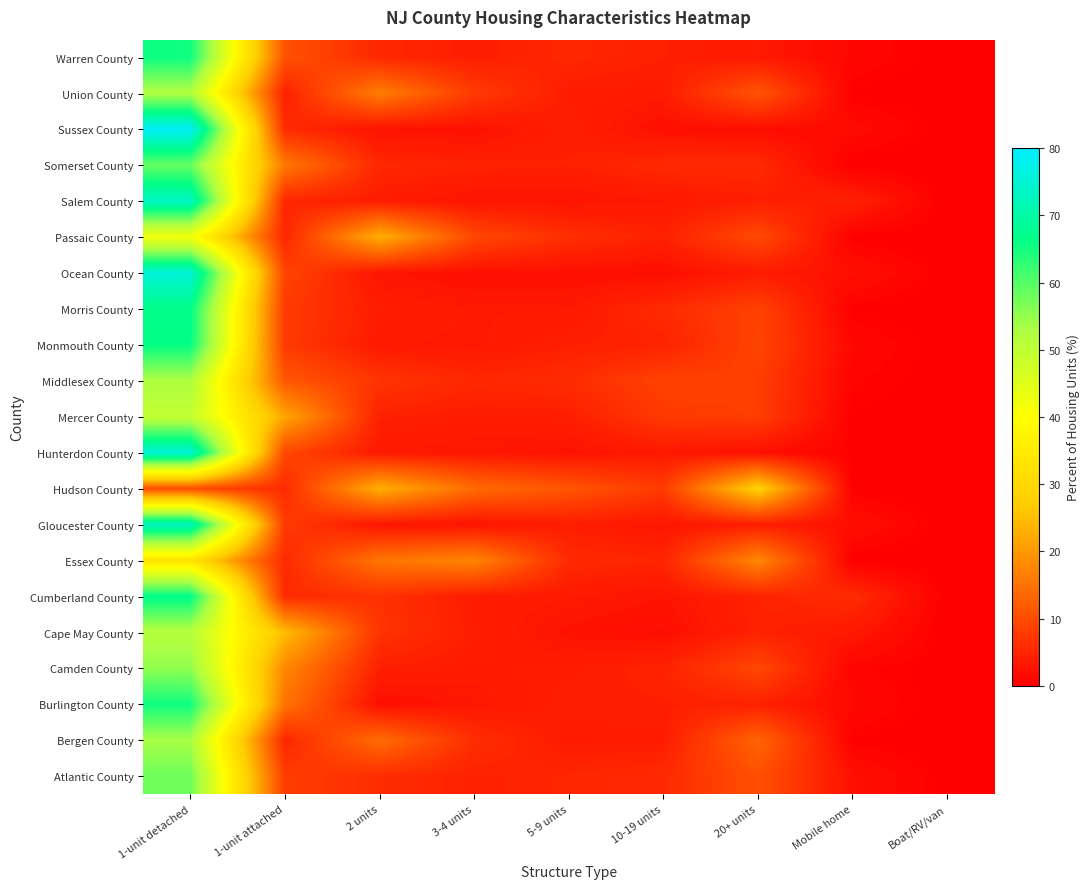

Reading left to right, extract all data points from this chart.

Atlantic County: 1-unit detached=58.0	1-unit attached=8.1	2 units=6.0	3-4 units=4.5	5-9 units=5.1	10-19 units=5.6	20+ units=10.5	Mobile home=2.3	Boat/RV/van=0.0
Bergen County: 1-unit detached=53.3	1-unit attached=5.1	2 units=14.3	3-4 units=6.1	5-9 units=3.7	10-19 units=3.9	20+ units=13.2	Mobile home=0.3	Boat/RV/van=0.0
Burlington County: 1-unit detached=65.2	1-unit attached=15.2	2 units=2.1	3-4 units=3.1	5-9 units=4.3	10-19 units=4.3	20+ units=4.5	Mobile home=1.3	Boat/RV/van=0.0
Camden County: 1-unit detached=55.3	1-unit attached=17.8	2 units=4.3	3-4 units=3.7	5-9 units=3.9	10-19 units=4.7	20+ units=9.4	Mobile home=0.8	Boat/RV/van=0.0
Cape May County: 1-unit detached=51.6	1-unit attached=24.7	2 units=6.8	3-4 units=4.1	5-9 units=2.6	10-19 units=2.1	20+ units=4.6	Mobile home=3.4	Boat/RV/van=0.0
Cumberland County: 1-unit detached=67.0	1-unit attached=5.6	2 units=6.7	3-4 units=3.8	5-9 units=3.5	10-19 units=2.8	20+ units=4.7	Mobile home=5.9	Boat/RV/van=0.0
Essex County: 1-unit detached=32.9	1-unit attached=5.6	2 units=15.4	3-4 units=17.5	5-9 units=5.6	10-19 units=5.0	20+ units=17.9	Mobile home=0.1	Boat/RV/van=0.0
Gloucester County: 1-unit detached=73.1	1-unit attached=7.8	2 units=3.0	3-4 units=2.7	5-9 units=4.1	10-19 units=3.0	20+ units=4.1	Mobile home=2.1	Boat/RV/van=0.0
Hudson County: 1-unit detached=9.9	1-unit attached=5.7	2 units=22.9	3-4 units=14.1	5-9 units=11.2	10-19 units=7.8	20+ units=28.2	Mobile home=0.2	Boat/RV/van=0.0
Hunterdon County: 1-unit detached=75.5	1-unit attached=9.4	2 units=3.4	3-4 units=3.1	5-9 units=2.6	10-19 units=3.4	20+ units=2.2	Mobile home=0.3	Boat/RV/van=0.0
Mercer County: 1-unit detached=49.6	1-unit attached=21.8	2 units=4.5	3-4 units=3.9	5-9 units=4.1	10-19 units=7.6	20+ units=8.2	Mobile home=0.3	Boat/RV/van=0.0
Middlesex County: 1-unit detached=52.6	1-unit attached=11.5	2 units=7.0	3-4 units=5.3	5-9 units=5.8	10-19 units=8.8	20+ units=8.2	Mobile home=0.7	Boat/RV/van=0.0
Monmouth County: 1-unit detached=66.3	1-unit attached=7.8	2 units=3.5	3-4 units=3.3	5-9 units=4.3	10-19 units=4.7	20+ units=9.0	Mobile home=1.2	Boat/RV/van=0.0
Morris County: 1-unit detached=66.9	1-unit attached=7.8	2 units=4.0	3-4 units=3.4	5-9 units=3.4	10-19 units=5.6	20+ units=8.7	Mobile home=0.3	Boat/RV/van=0.0
Ocean County: 1-unit detached=75.6	1-unit attached=9.0	2 units=2.9	3-4 units=2.2	5-9 units=2.3	10-19 units=2.1	20+ units=3.7	Mobile home=2.3	Boat/RV/van=0.0
Passaic County: 1-unit detached=41.8	1-unit attached=5.1	2 units=22.9	3-4 units=9.5	5-9 units=6.2	10-19 units=4.5	20+ units=9.8	Mobile home=0.2	Boat/RV/van=0.0
Salem County: 1-unit detached=73.3	1-unit attached=5.1	2 units=3.9	3-4 units=2.8	5-9 units=2.8	10-19 units=3.4	20+ units=4.2	Mobile home=4.5	Boat/RV/van=0.0
Somerset County: 1-unit detached=58.6	1-unit attached=15.9	2 units=5.2	3-4 units=4.7	5-9 units=4.4	10-19 units=5.5	20+ units=5.6	Mobile home=0.1	Boat/RV/van=0.0
Sussex County: 1-unit detached=79.1	1-unit attached=5.7	2 units=2.7	3-4 units=2.4	5-9 units=4.3	10-19 units=2.2	20+ units=2.0	Mobile home=1.6	Boat/RV/van=0.0
Union County: 1-unit detached=52.2	1-unit attached=4.5	2 units=16.5	3-4 units=7.8	5-9 units=3.9	10-19 units=3.7	20+ units=11.1	Mobile home=0.2	Boat/RV/van=0.1
Warren County: 1-unit detached=65.6	1-unit attached=10.8	2 units=5.3	3-4 units=4.1	5-9 units=5.2	10-19 units=4.4	20+ units=3.5	Mobile home=1.1	Boat/RV/van=0.0